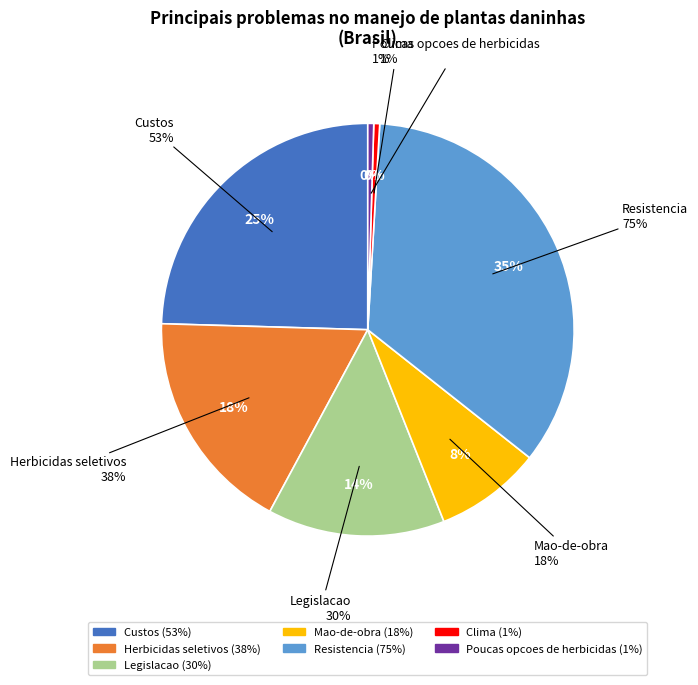

What portion of the pie excludes Poucas opcoes de herbicidas?

99.5%